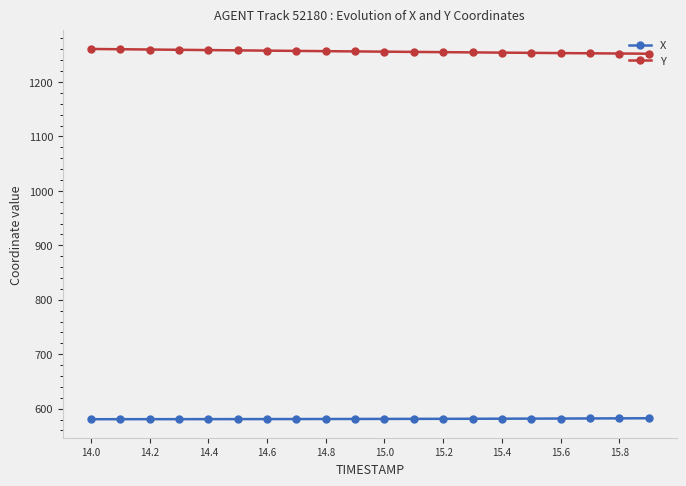

Rank the series by their average value, from highest to lowest.

Y, X